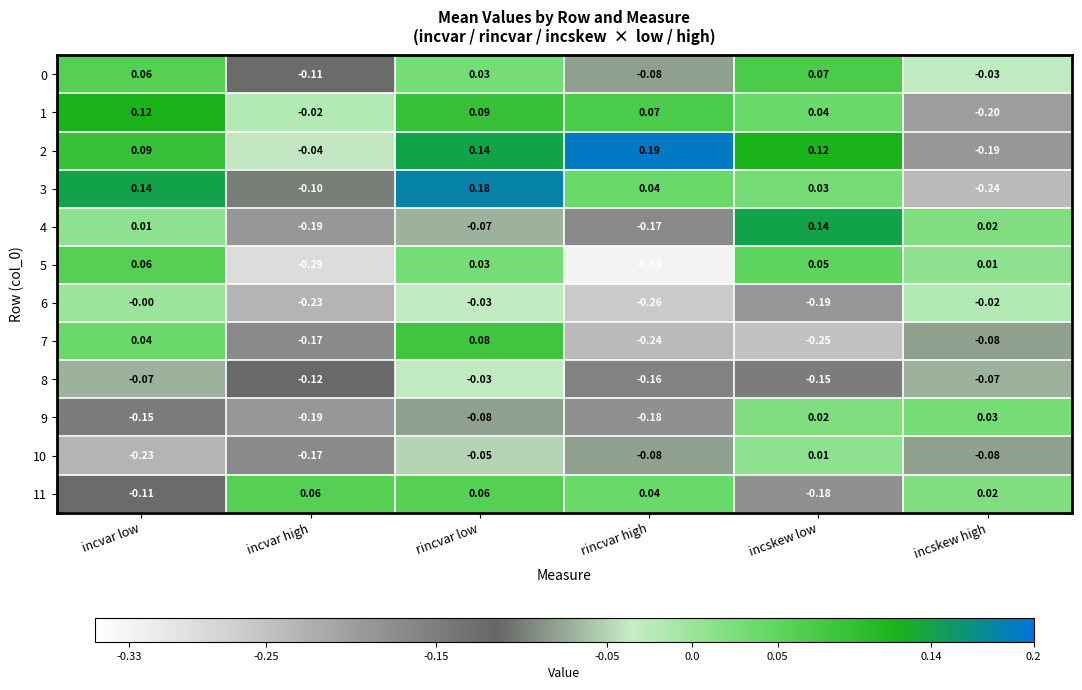

Between rincvar low and incskew low, which series saw the biggest shift?

7